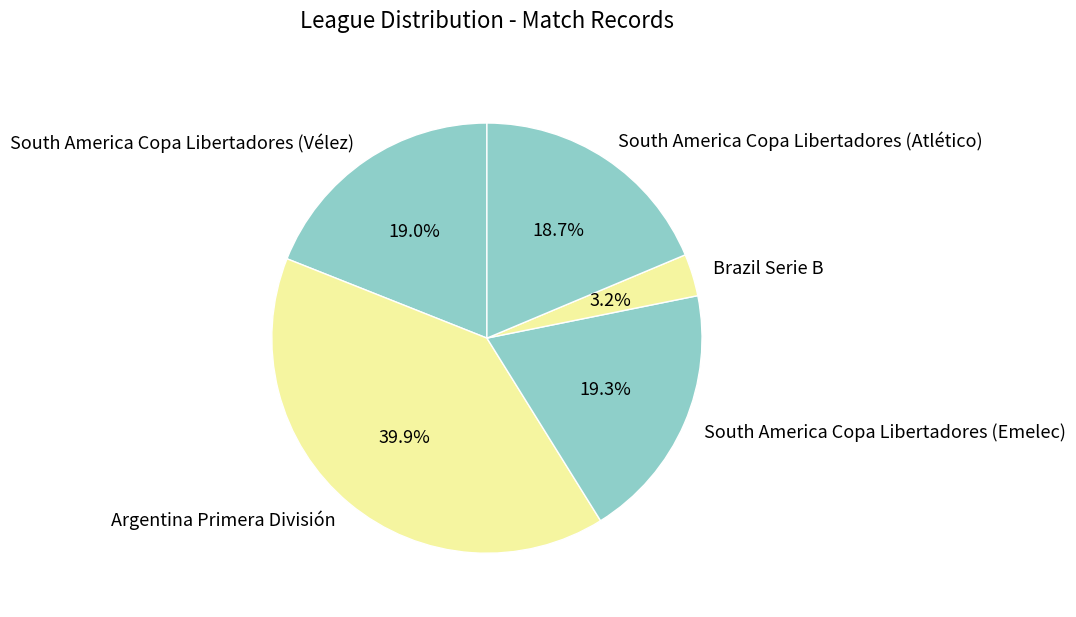

Approximately how many times larger is the value at Argentina Primera División compared to South America Copa Libertadores (Emelec)?

2.1